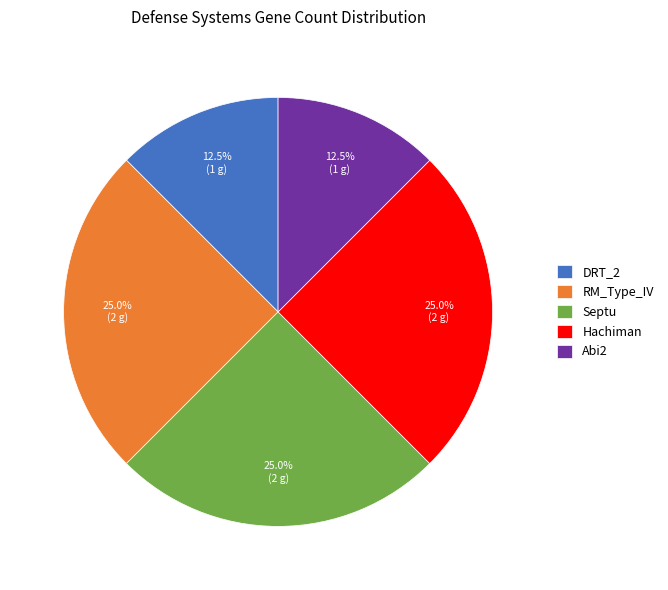

Count the number of slices in the pie.

5